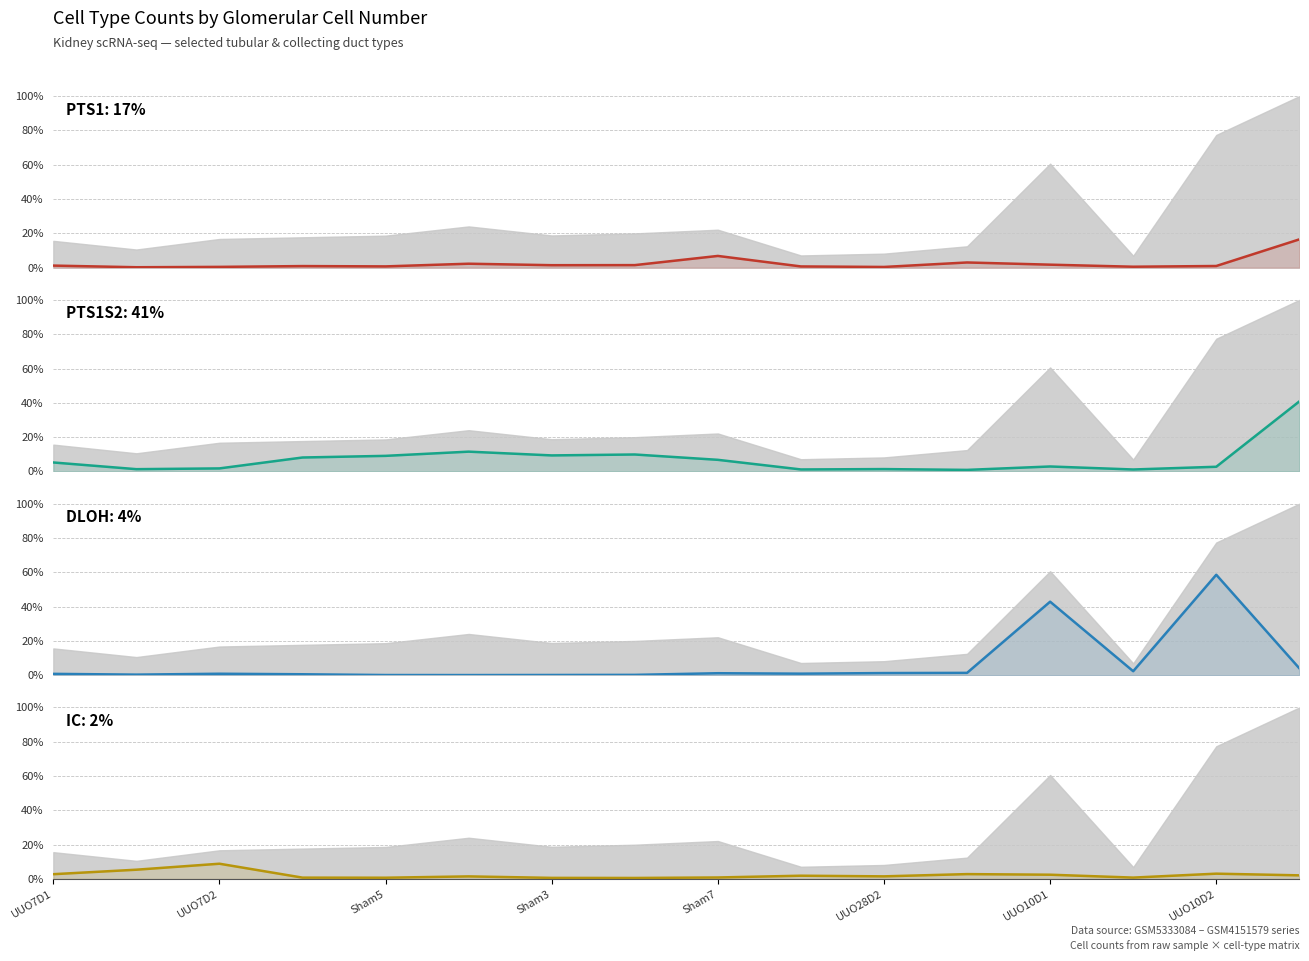

Reading left to right, extract all data points from this chart.

PTS1: 1.2	0.3	0.5	0.9	0.7	2.3	1.4	1.5	6.8	0.7	0.4	3.0	1.8	0.6	1.0	16.5
PTS1S2: 5.2	1.3	1.8	8.1	9.1	11.5	9.4	9.9	6.8	1.2	1.4	0.9	2.9	1.1	2.7	40.8
DLOH: 0.8	0.4	0.9	0.6	0.1	0.1	0.1	0.2	1.2	0.9	1.3	1.4	42.9	2.3	58.6	4.0
IC: 2.8	5.4	8.9	0.8	0.7	1.5	0.7	0.6	0.9	1.9	1.5	2.9	2.5	0.8	3.1	2.1